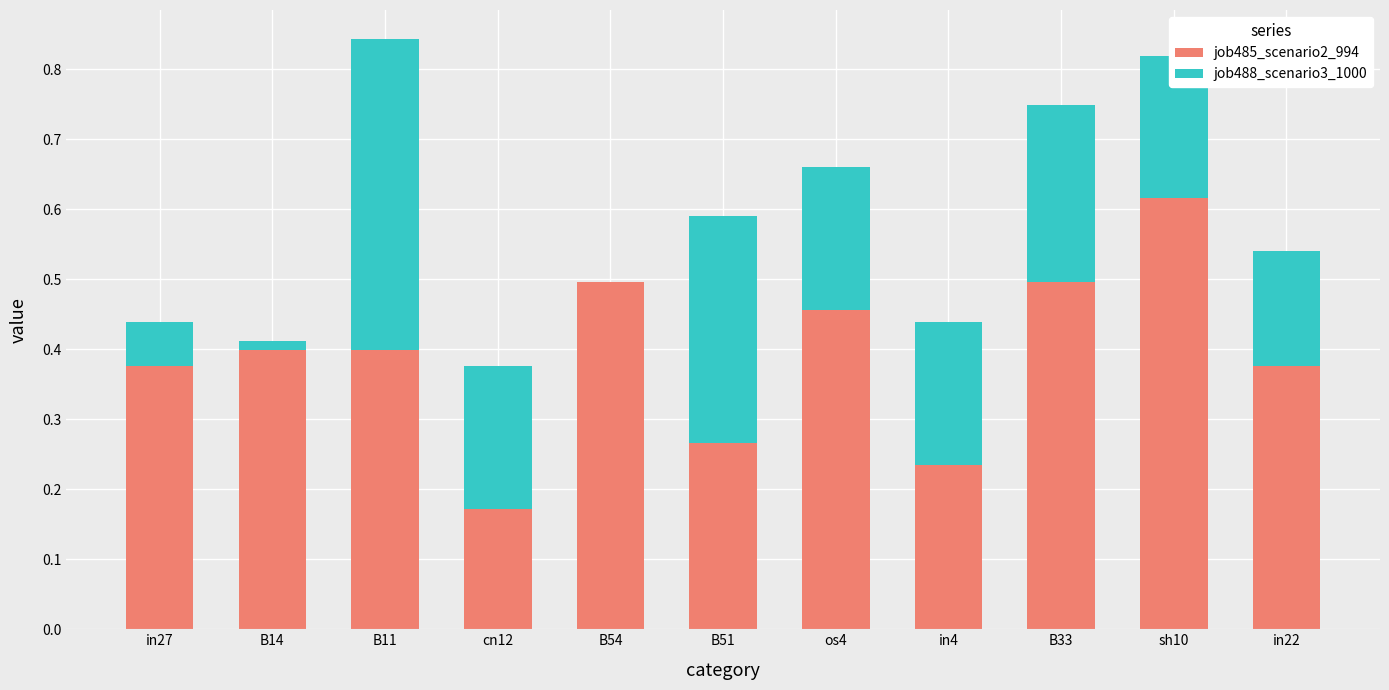

Are the bars grouped side by side (vs. stacked)?

No